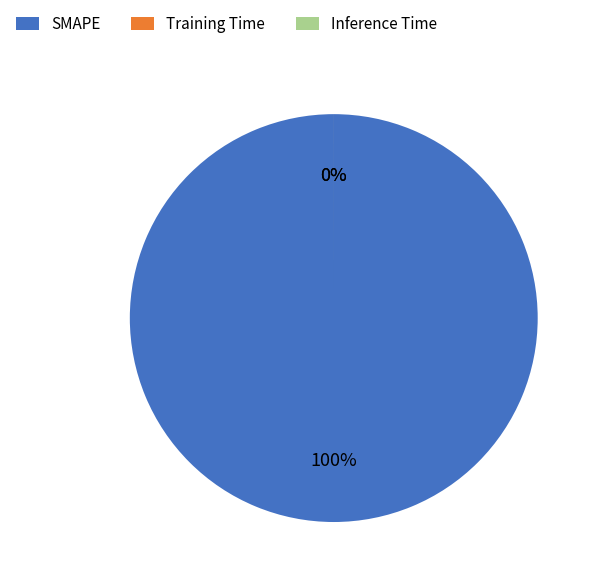

True or false: SMAPE accounts for 99% of the total.

False